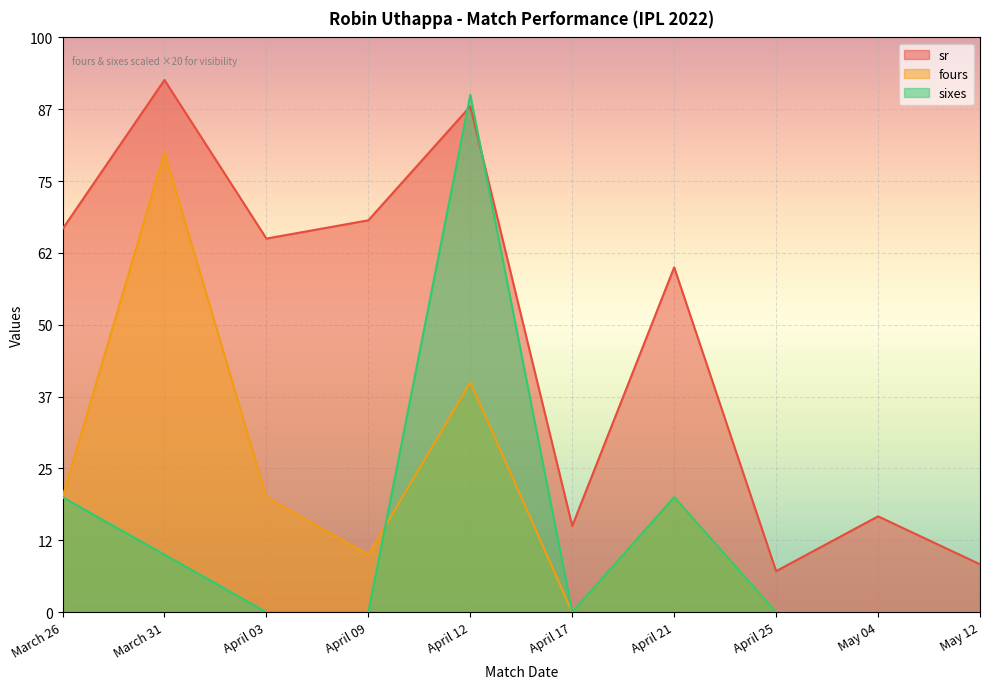

What are all the series names shown in the legend?

sr, fours, sixes